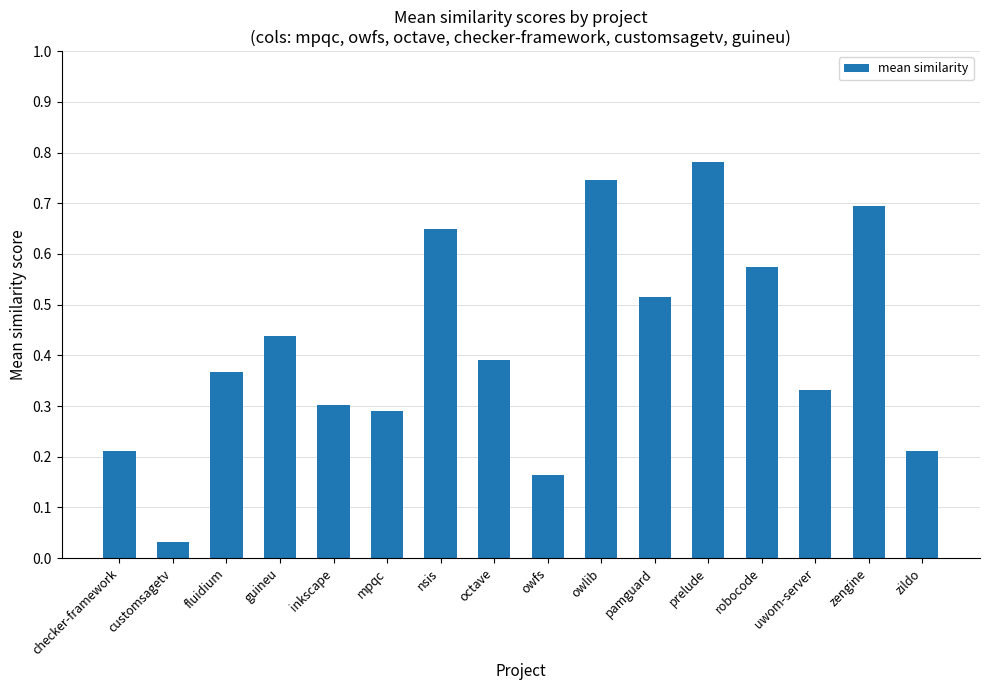

The value at zengine is 0.7. True or false?

True